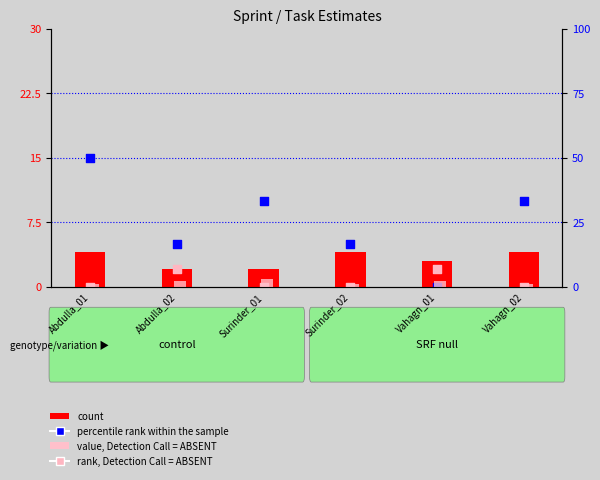

Which series has the largest total across all categories?

percentile rank within the sample